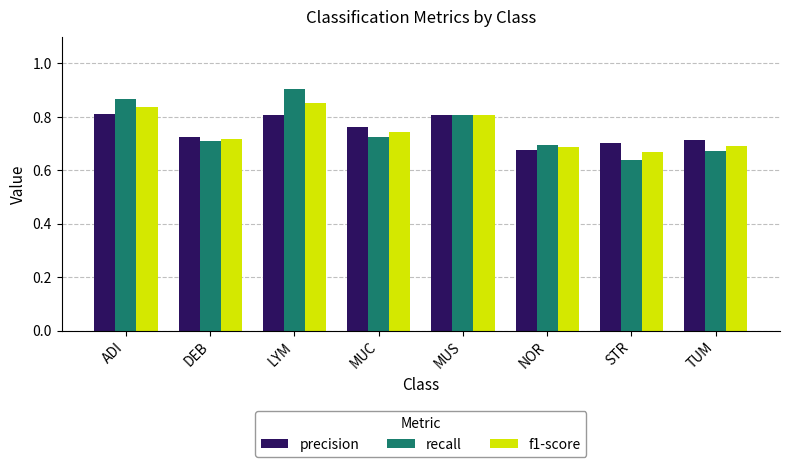

What position from the left is DEB?

2